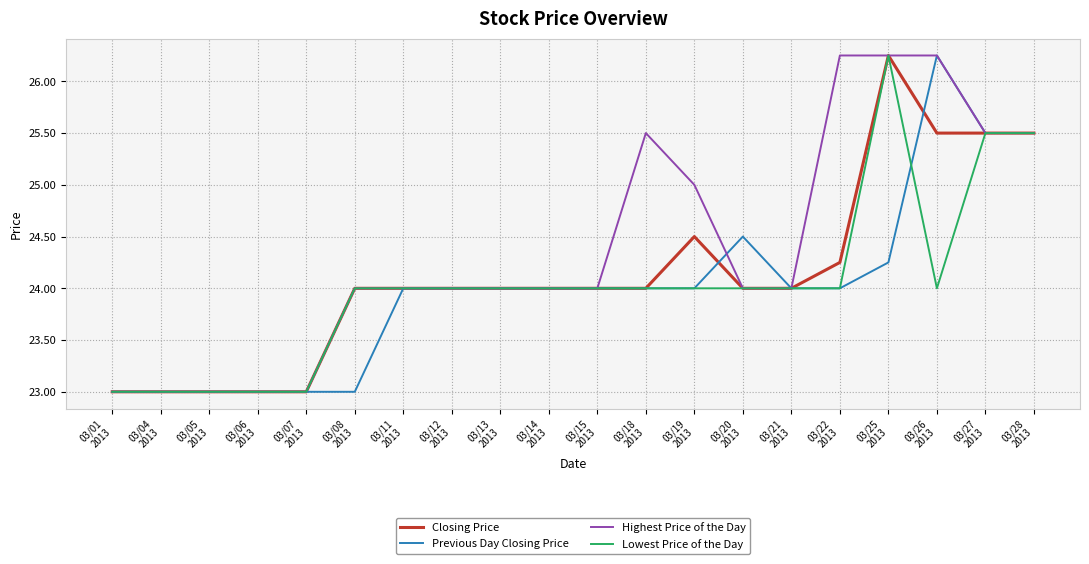

Which series has the largest total across all categories?

Highest Price of the Day